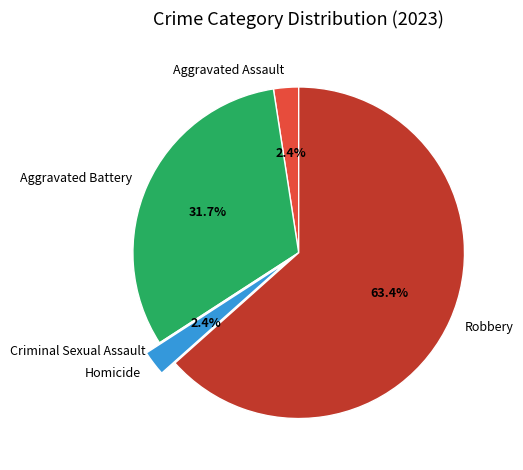

To the nearest percent, what percentage of the pie is Aggravated Assault?

2%